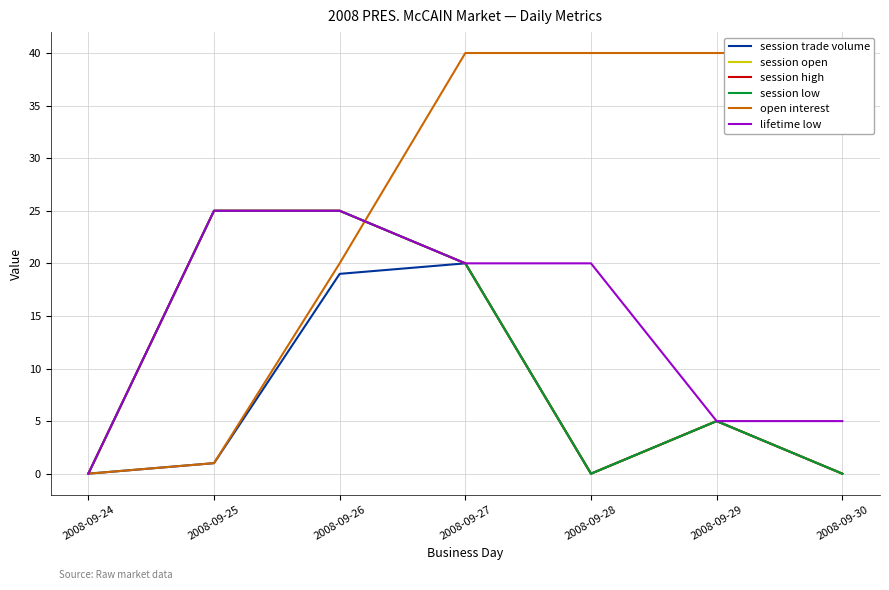

Is it true that open interest equals 18 at 2008-09-24?

False